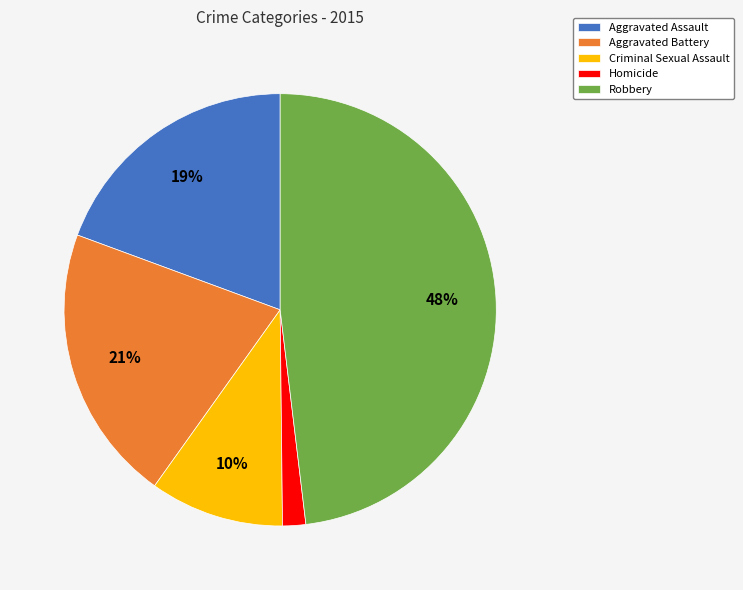

Combined, do Aggravated Battery and Aggravated Assault account for over 50%?

No